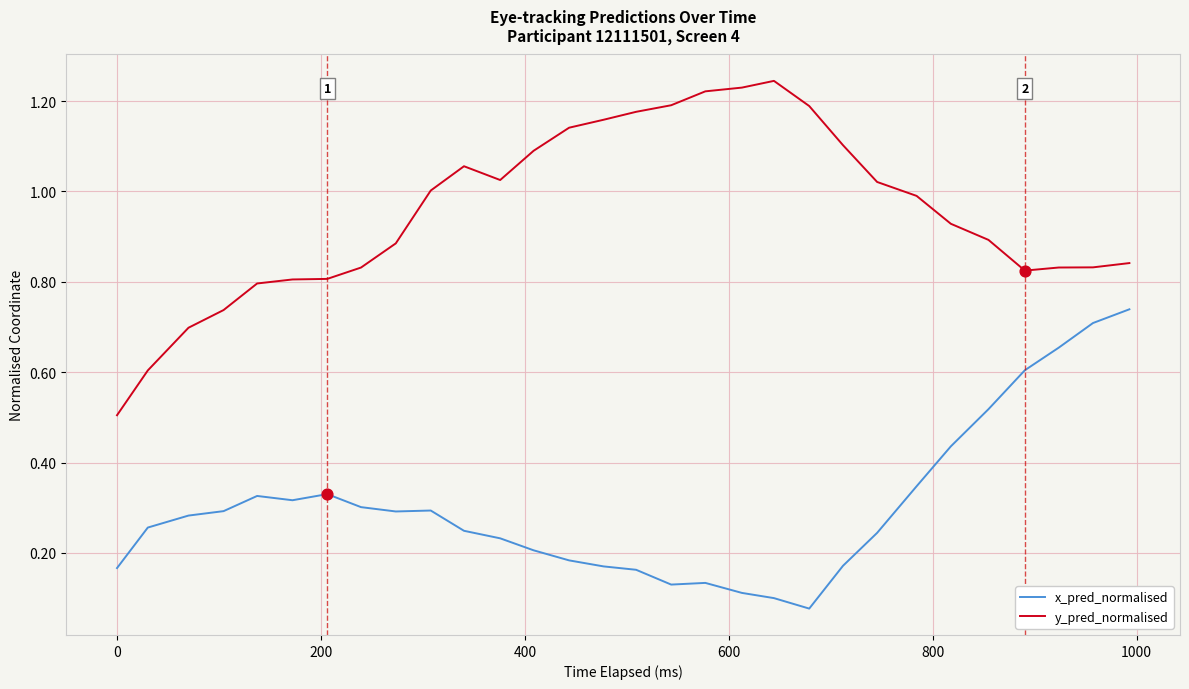

Which series has the largest total across all categories?

y_pred_normalised